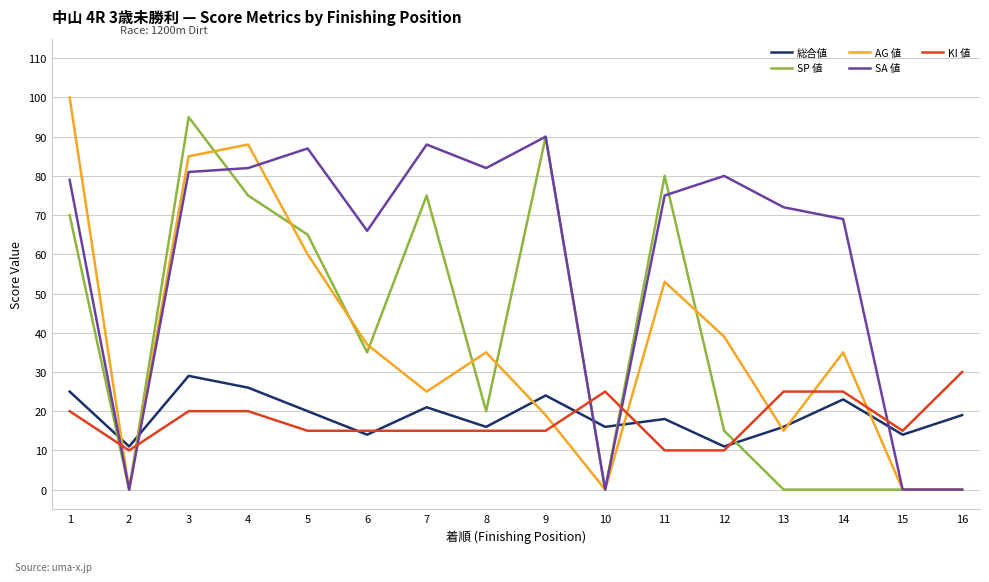

Does the chart have visible grid lines?

Yes